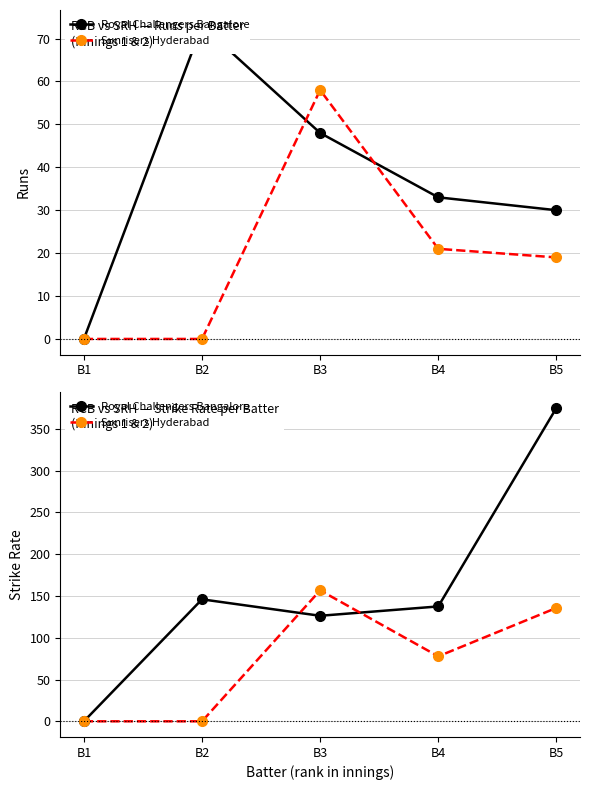

Which series has the largest range (max minus min)?

Royal Challengers Bangalore